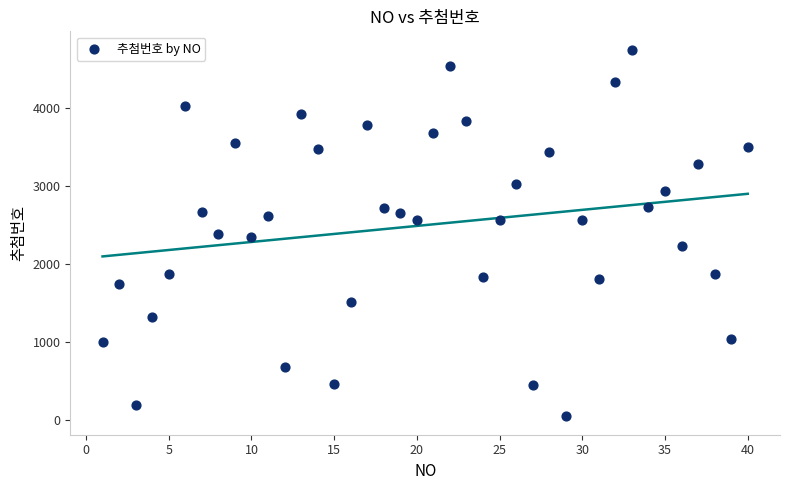

What is the range of Y values (max minus min)?

4699